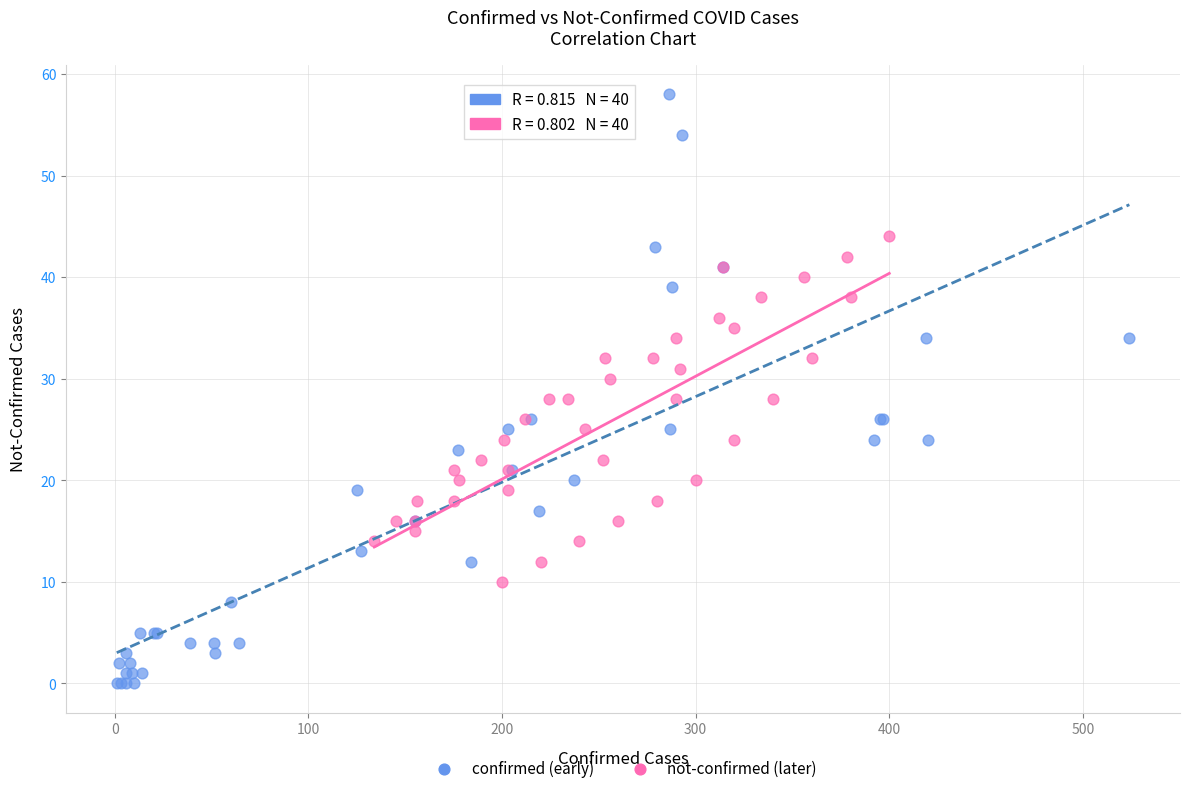

Which series reaches the maximum Y coordinate?

confirmed (early)